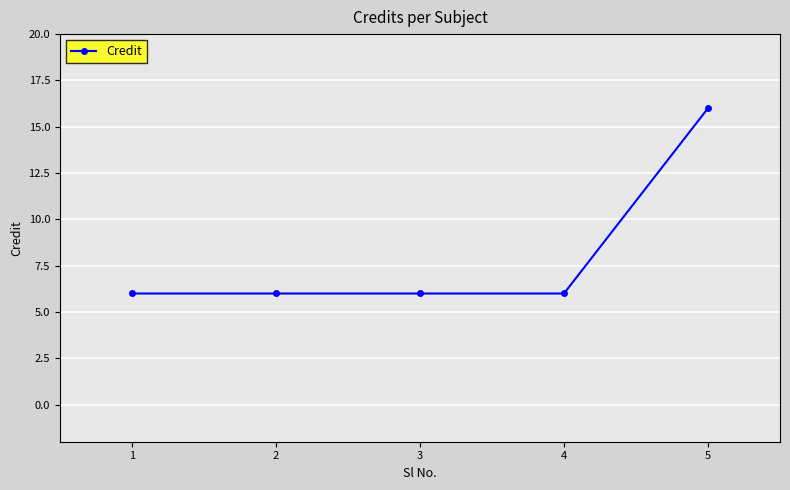

True or false: the data shows 9 at 4.

False